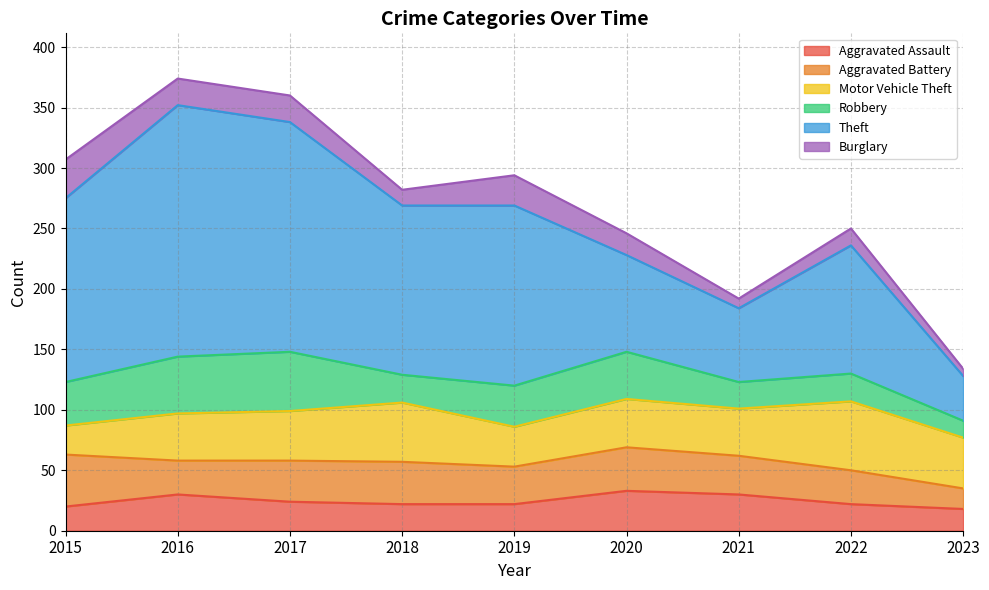

At which label does Motor Vehicle Theft reach its minimum?

2015